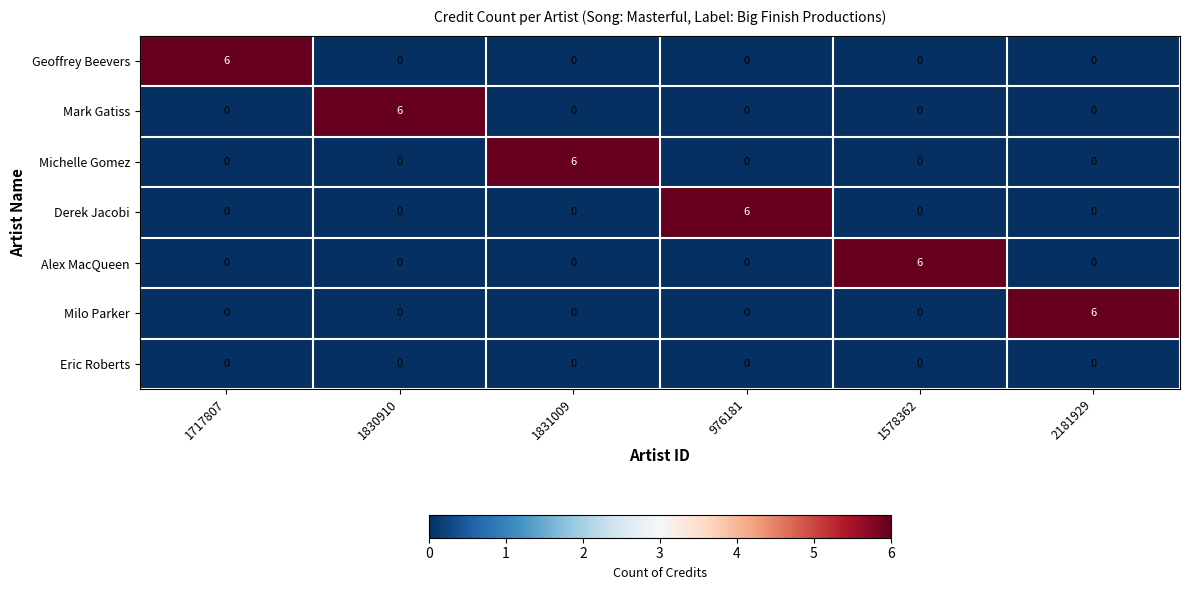

At how many categories does at least one series exceed 5?

6